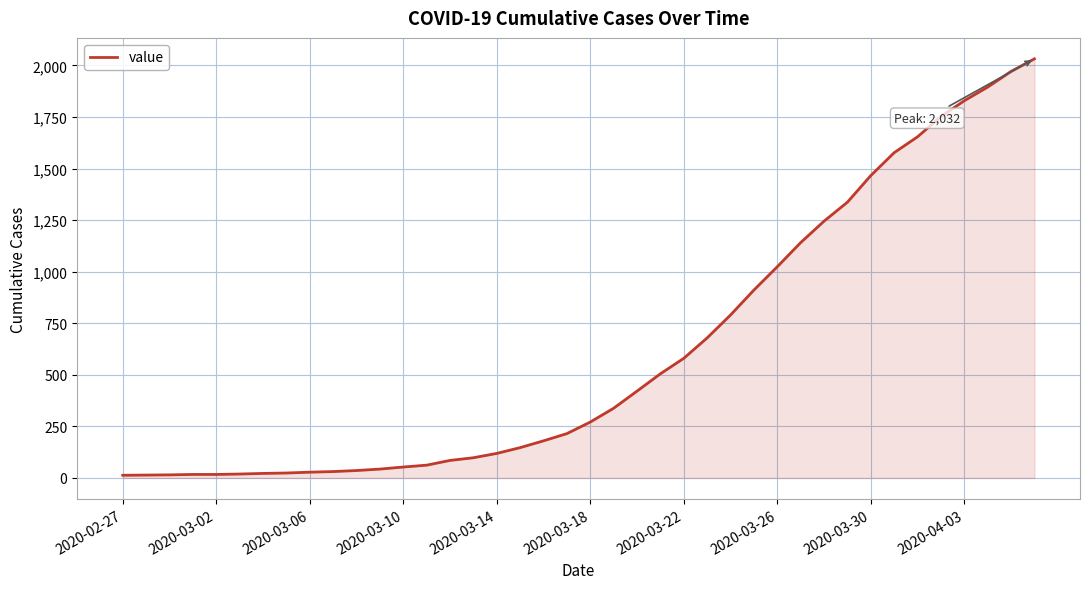

What is the maximum value shown in the chart?

2032